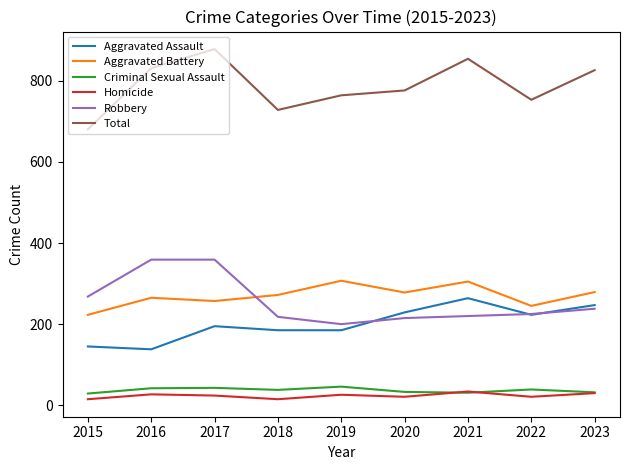

True or false: Robbery and Aggravated Assault cross at least once.

True